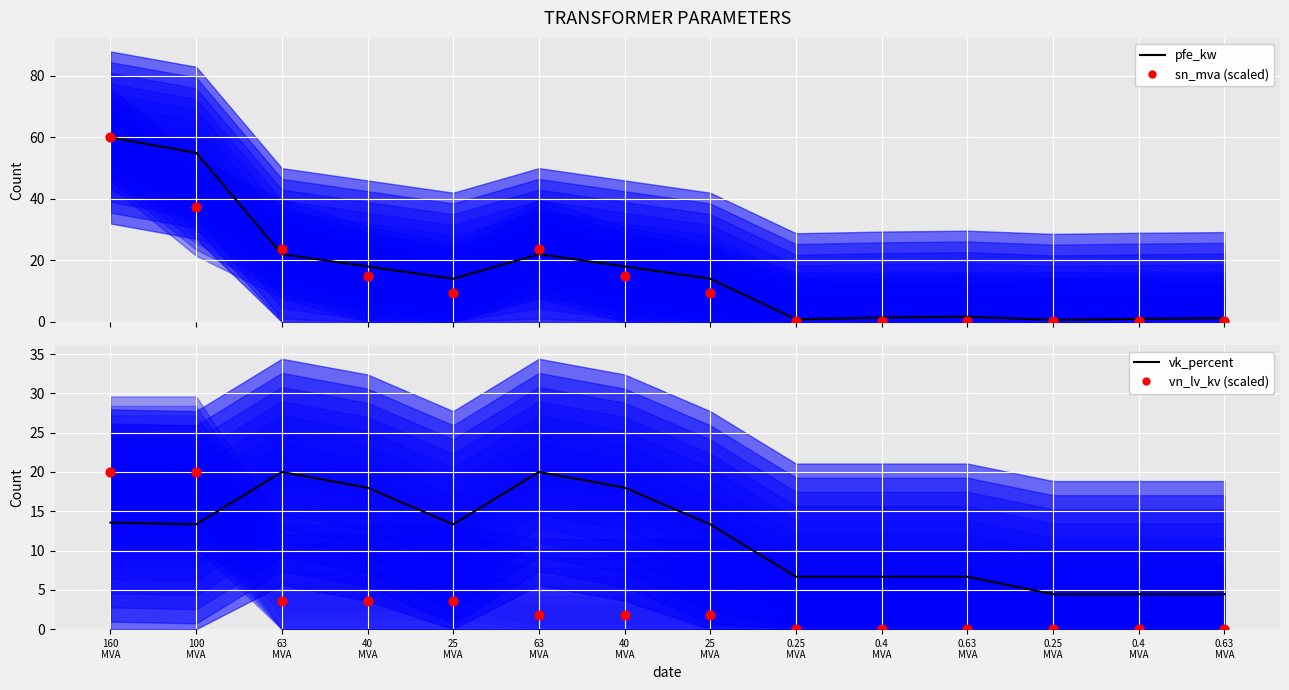

At which category is the sum across all series the highest?

160
MVA